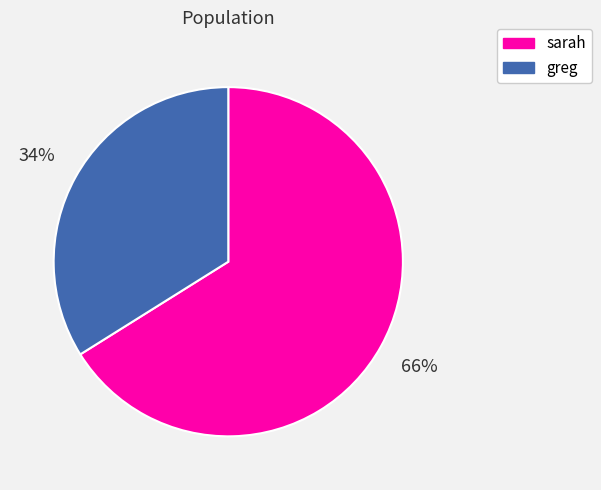

To the nearest percent, what is the average slice percentage?

50%